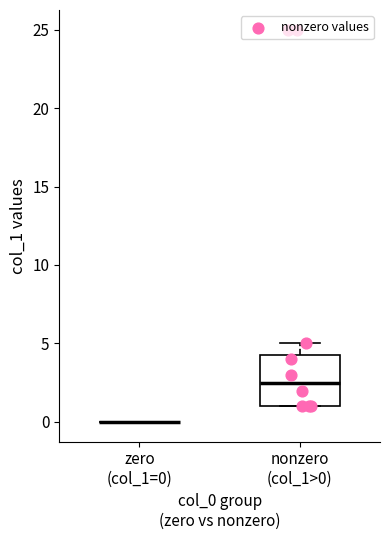

Which box is the tallest, from its lower edge to its upper edge?

nonzero (col_1>0)